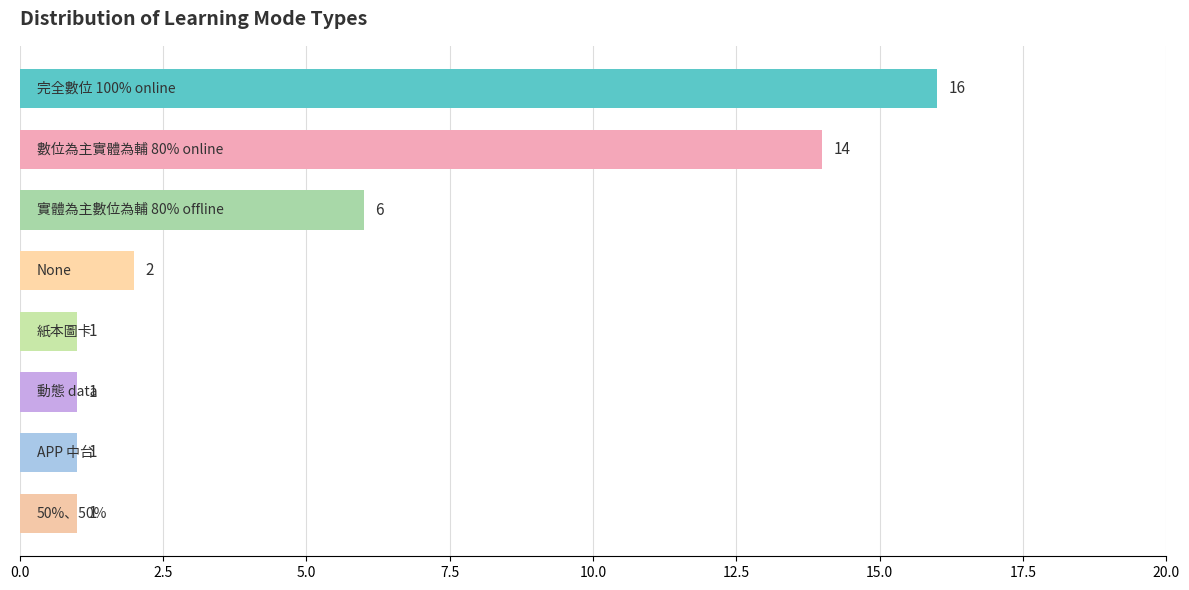

What is the smallest value displayed?

1